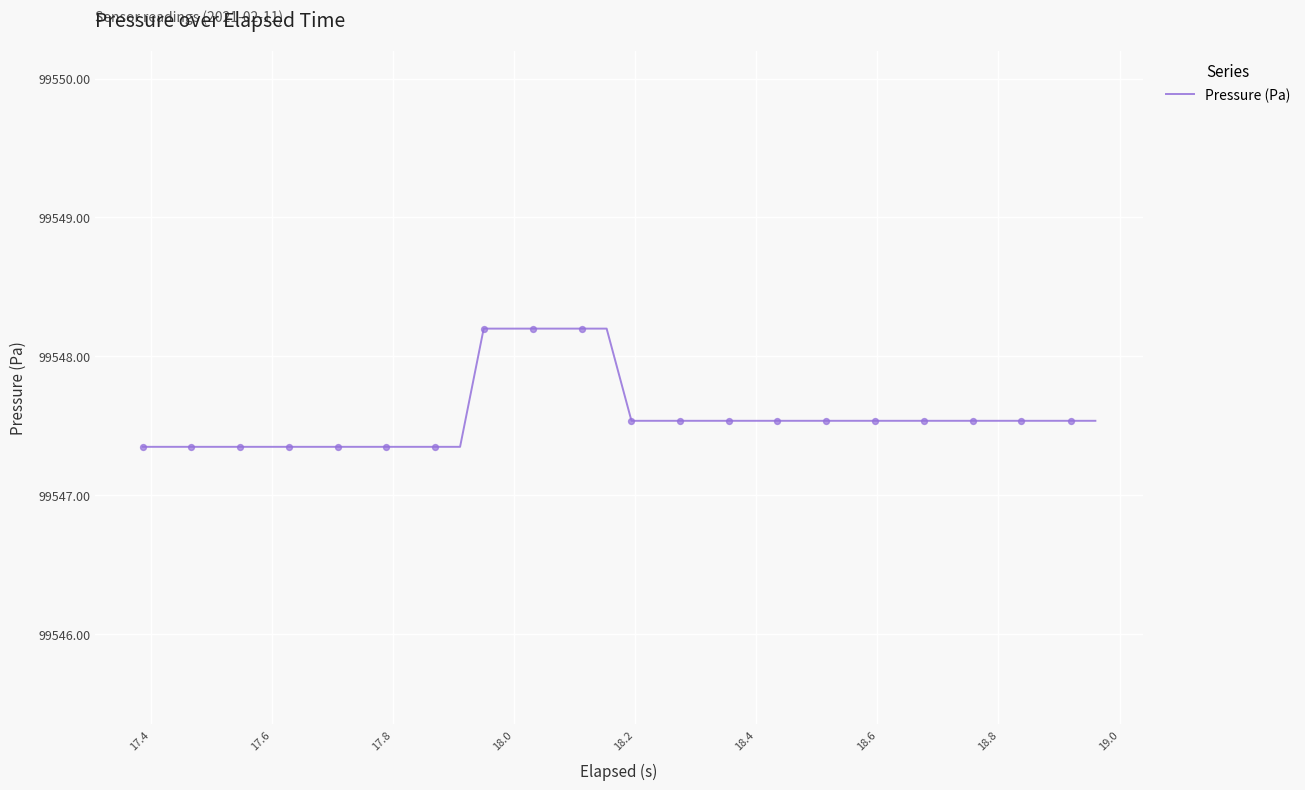

What is the difference between the maximum and minimum values?

0.9